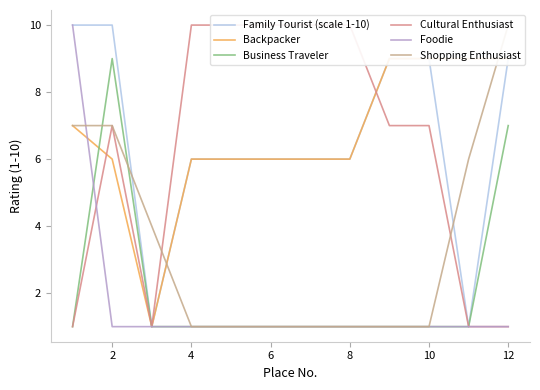

The value of Business Traveler at 10 is 1. True or false?

True